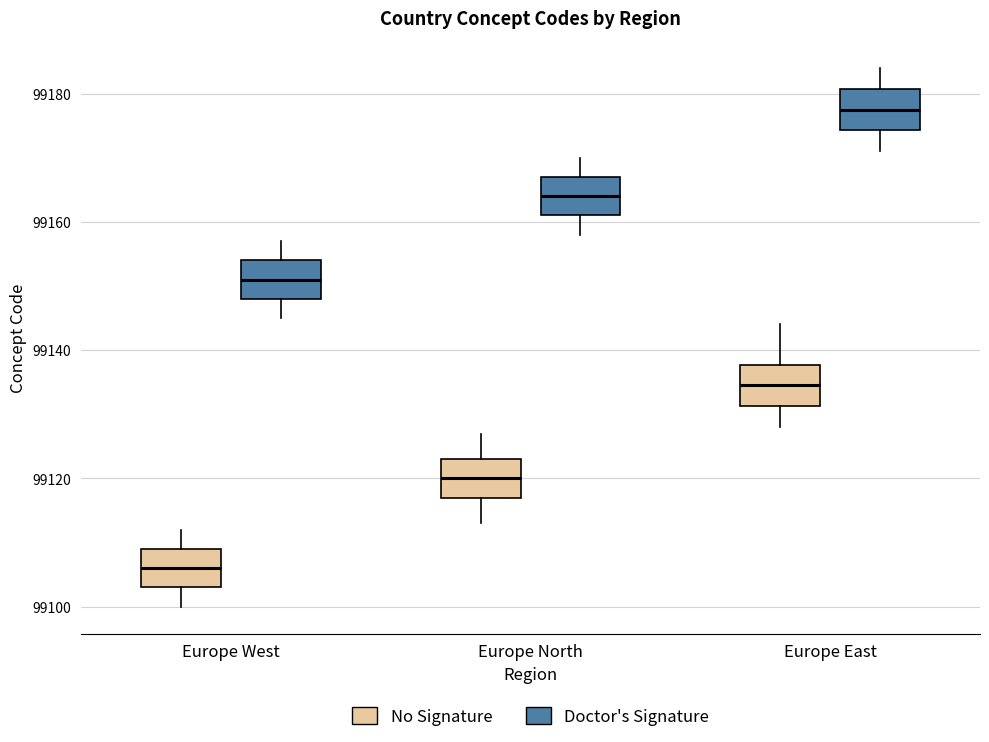

Reading left to right, transcribe this box plot: for each box, give where its median line is, the range the box spans, and where its two whiskers end, as read against the y-axis. The values are not printed on the chart, so give them approximately, as read against the axis.

Europe West (No Signature): median 99106, box 99104 to 99110, whiskers 99100 to 99112
Europe West (Doctor's Signature): median 99152, box 99148 to 99154, whiskers 99146 to 99158
Europe North (No Signature): median 99120, box 99118 to 99124, whiskers 99114 to 99128
Europe North (Doctor's Signature): median 99164, box 99162 to 99168, whiskers 99158 to 99170
Europe East (No Signature): median 99134, box 99132 to 99138, whiskers 99128 to 99144
Europe East (Doctor's Signature): median 99178, box 99174 to 99180, whiskers 99172 to 99184